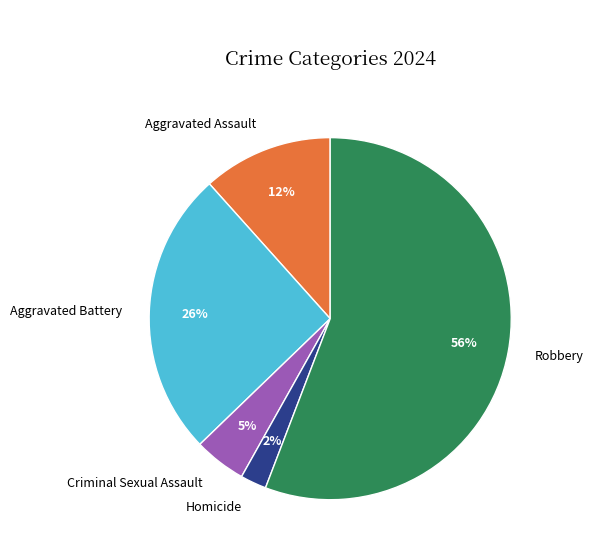

Which has a higher value, Robbery or Aggravated Battery?

Robbery